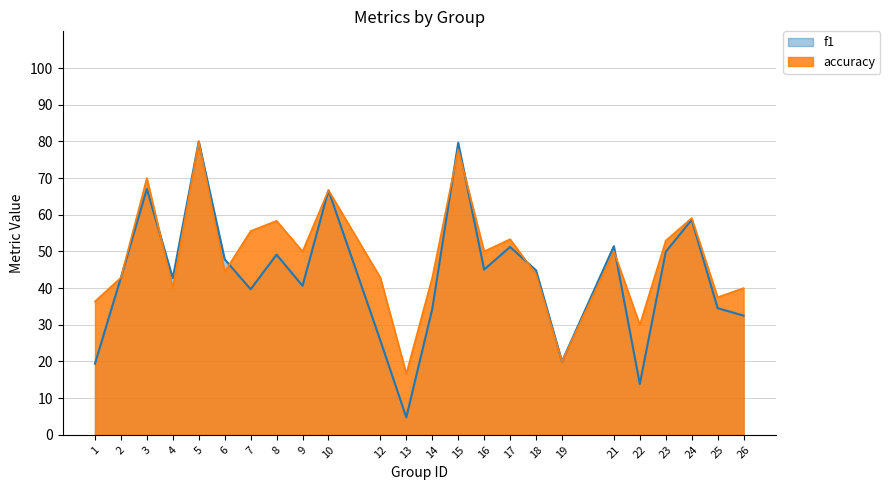

Rank the series by their average value, from lowest to highest.

f1, accuracy